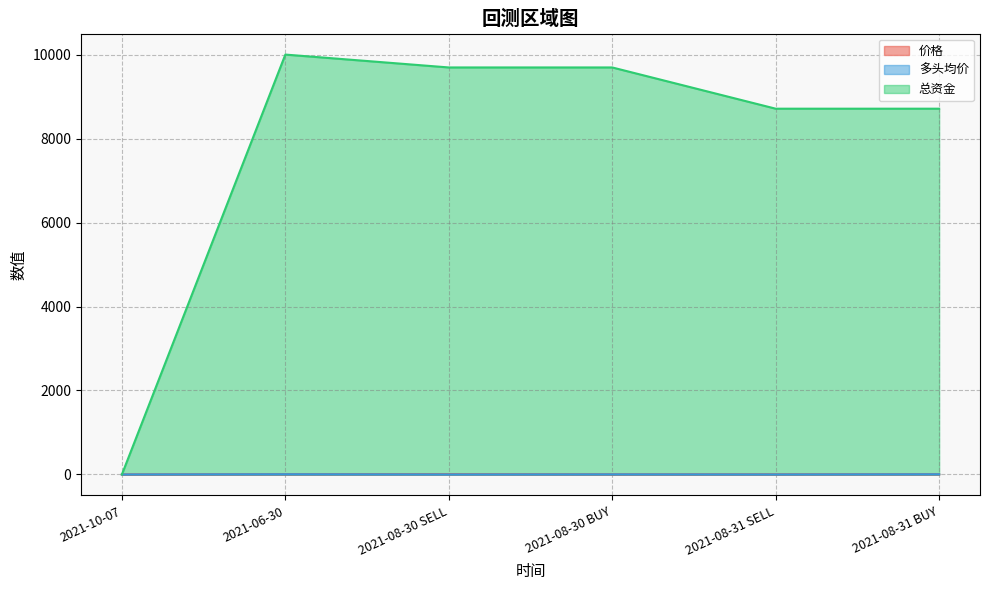

Reading right to left, transcribe all the data shown in this chart.

价格: 2021-08-31 BUY=4.7	2021-08-31 SELL=2.0	2021-08-30 BUY=2.3	2021-08-30 SELL=5.1	2021-06-30=5.2	2021-10-07=0.0
多头均价: 2021-08-31 BUY=4.7	2021-08-31 SELL=0.0	2021-08-30 BUY=2.3	2021-08-30 SELL=0.0	2021-06-30=5.2	2021-10-07=0.0
总资金: 2021-08-31 BUY=8711.3	2021-08-31 SELL=8711.3	2021-08-30 BUY=9693.5	2021-08-30 SELL=9693.5	2021-06-30=10000.0	2021-10-07=0.0